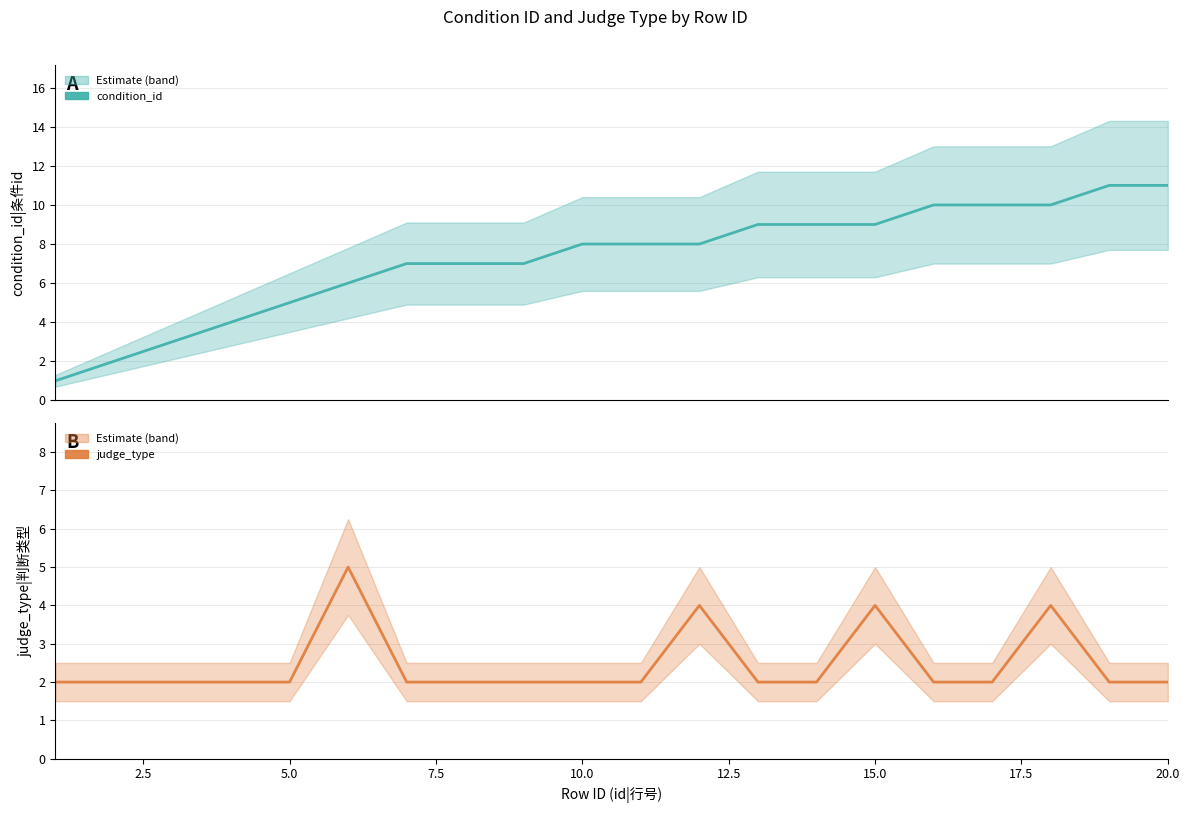

True or false: condition_id has more than 2 interior local peaks.

False